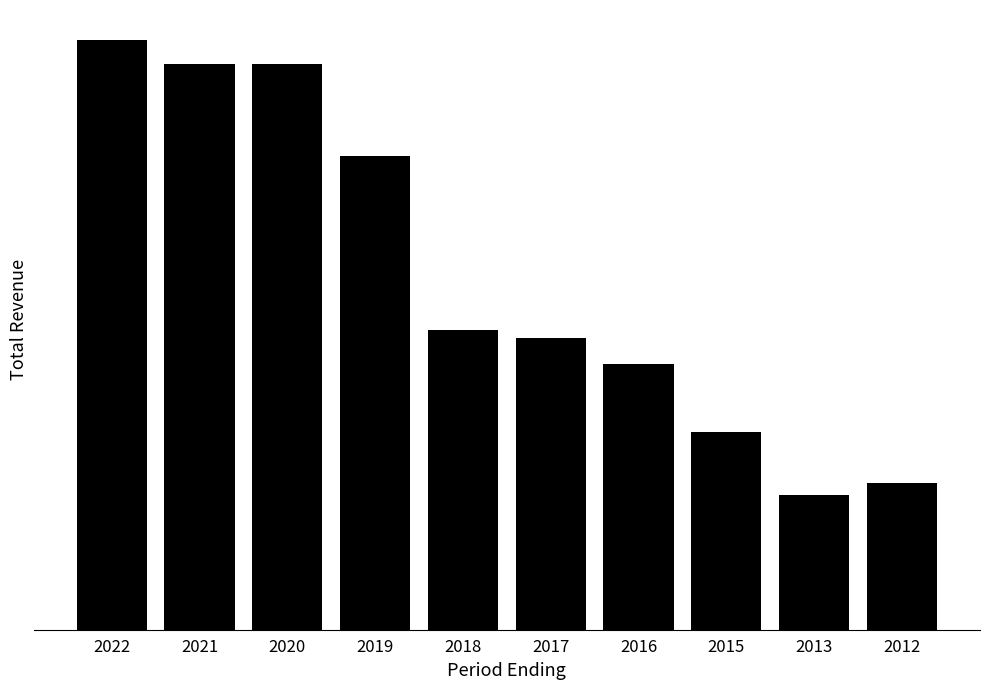

Reading left to right, list all the values displayed in this chart.

2022=40600	2021=38900	2020=38900	2019=32600	2018=20600	2017=20100	2016=18300	2015=13600	2013=9300	2012=10100